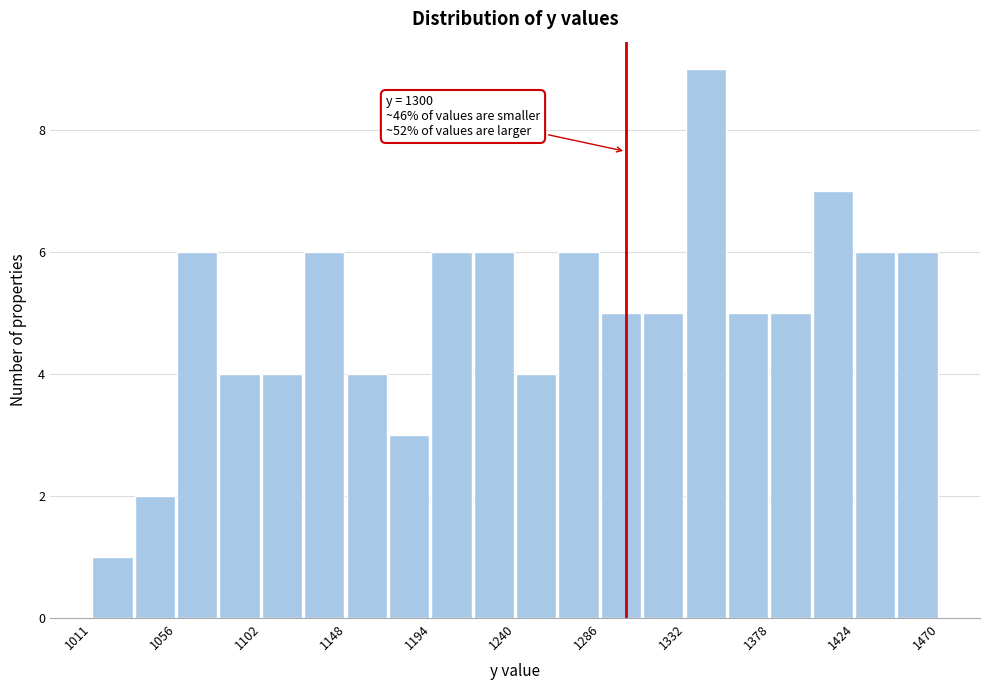

Over which range of the x-axis is the bar tallest?

1330 to 1355